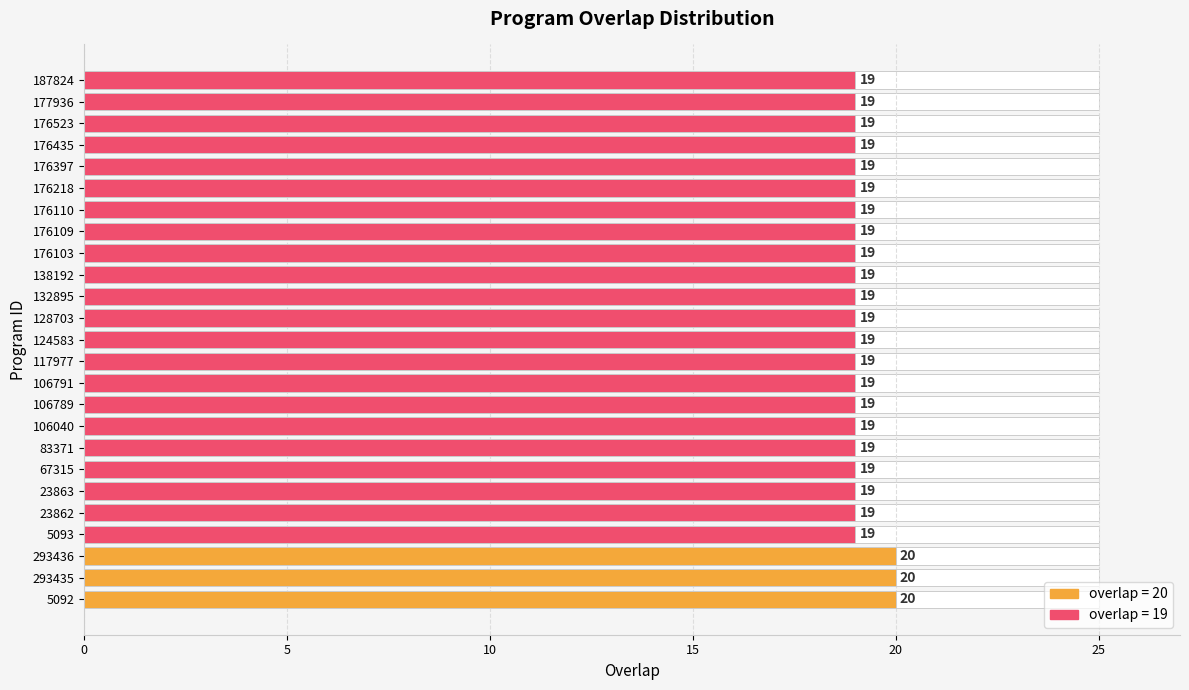

What is the maximum value shown in the chart?

20